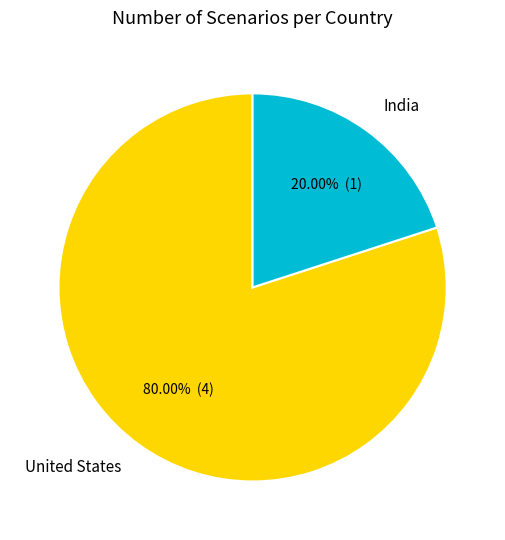

What is the total percentage of India and United States?

100.0%